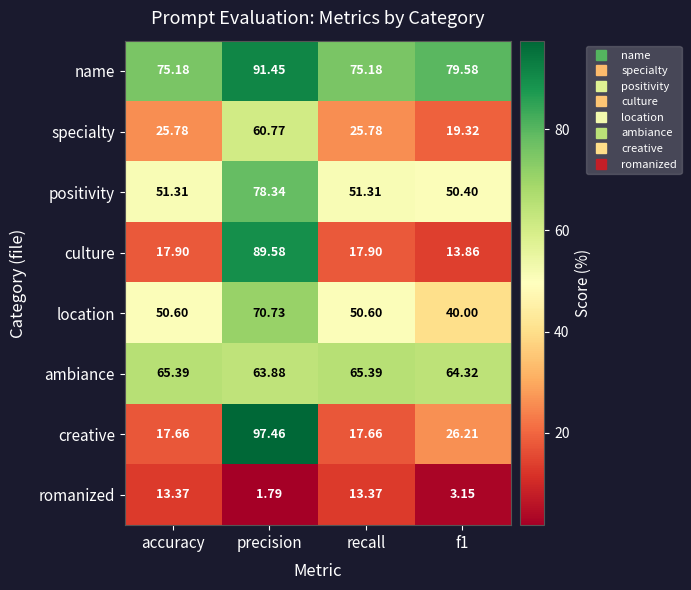

Which series changed the most between precision and f1?

culture